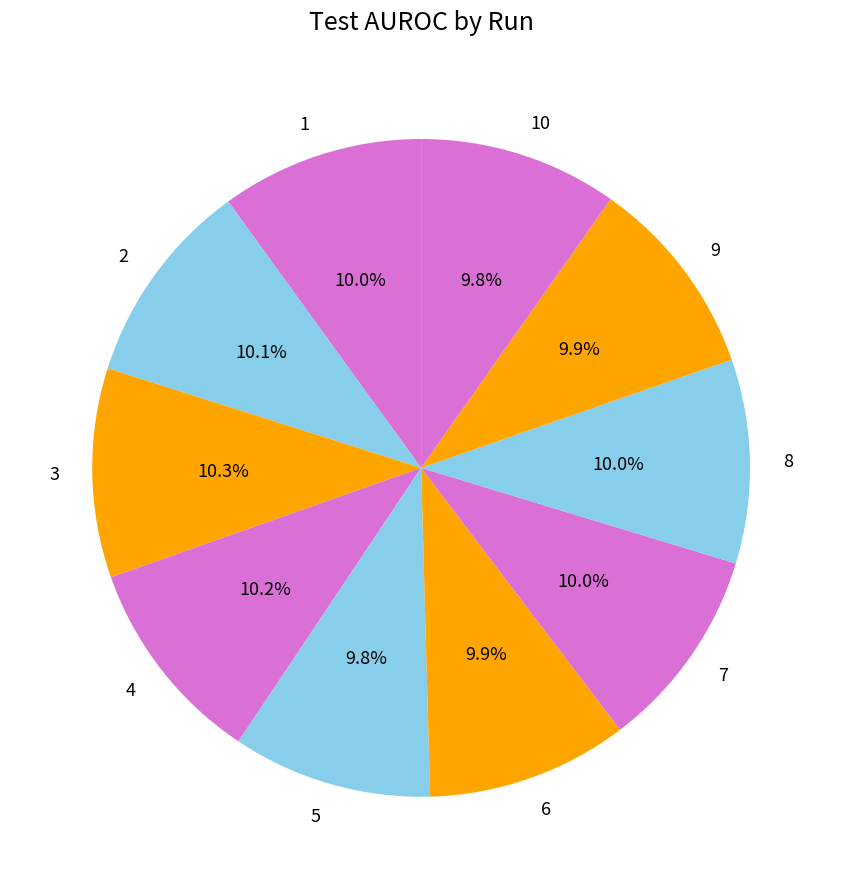

To the nearest percent, what portion does 8 represent?

10%